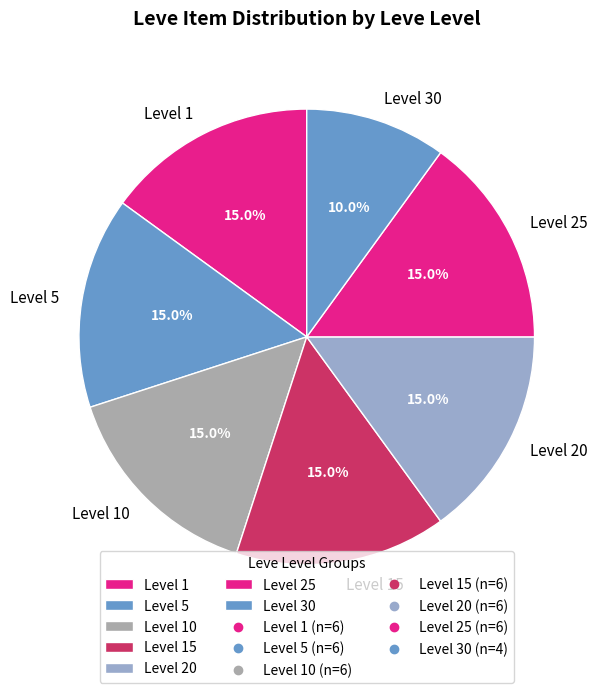

Which category has the smallest portion of the pie?

Level 30